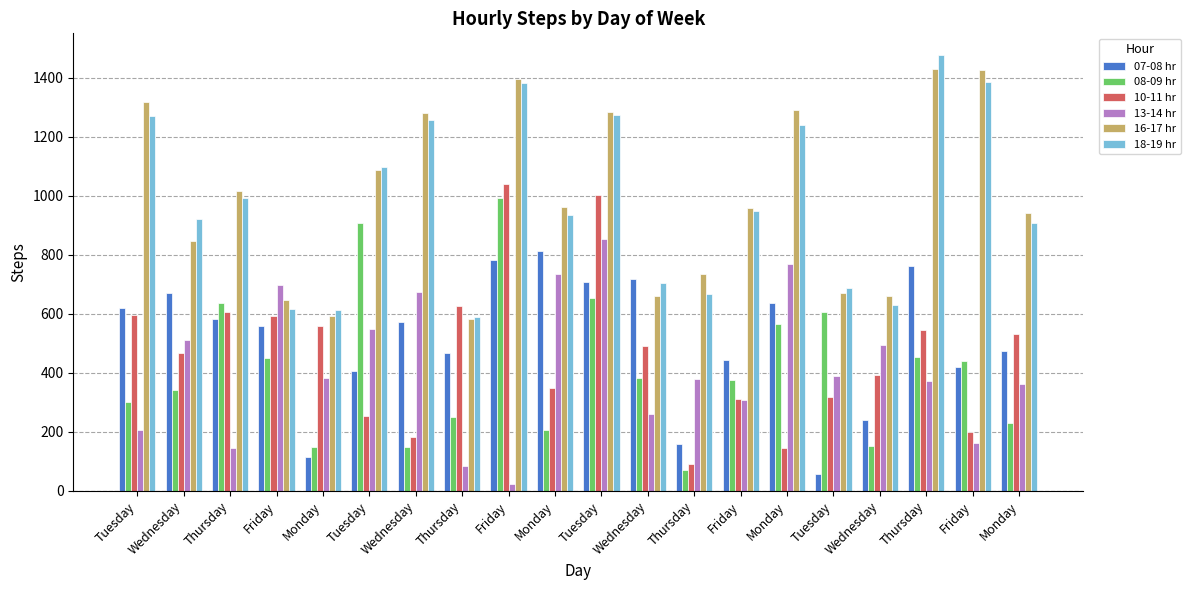

What is the difference between the highest and lowest values at Monday?

497